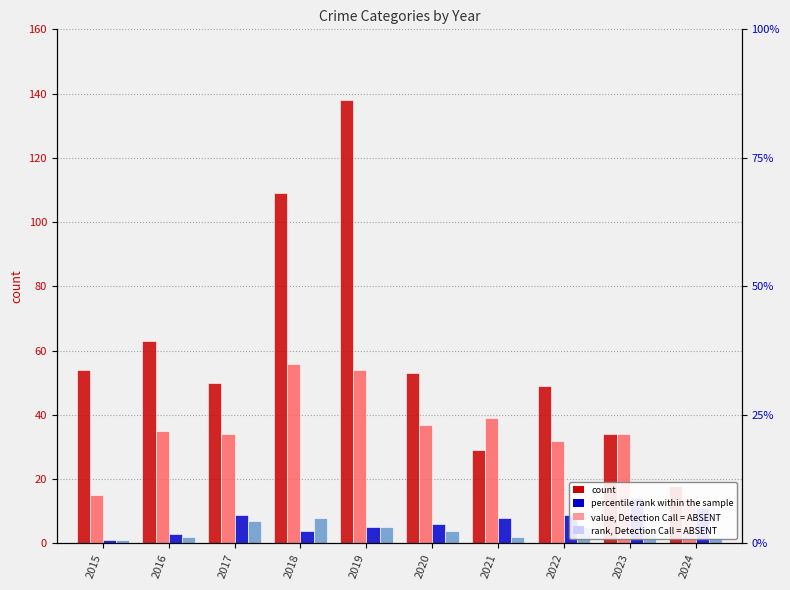

How many groups of bars are there?

10